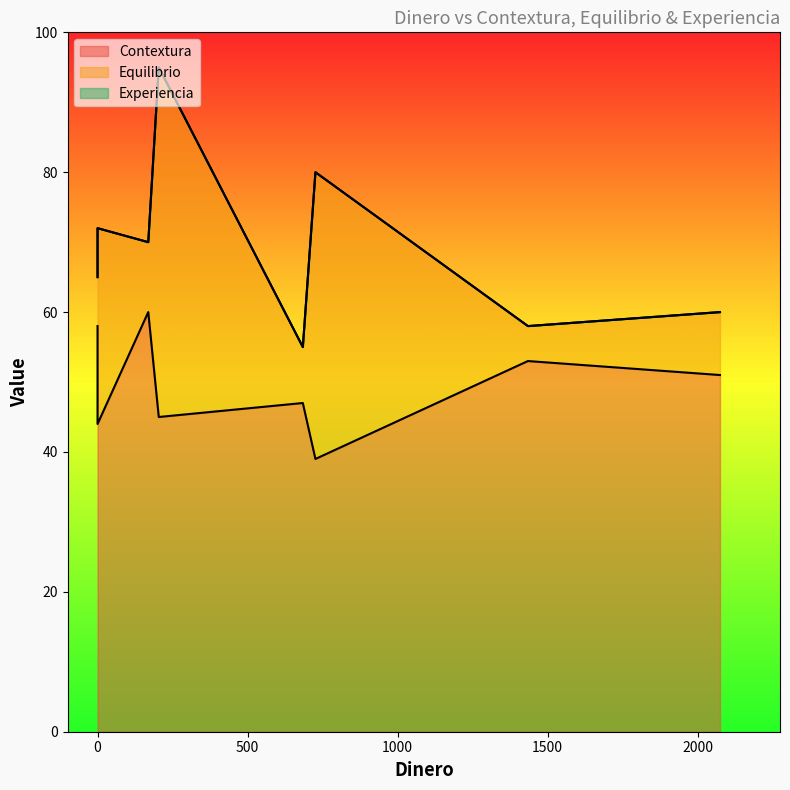

What is the spread (max minus min) of values at 684?

47